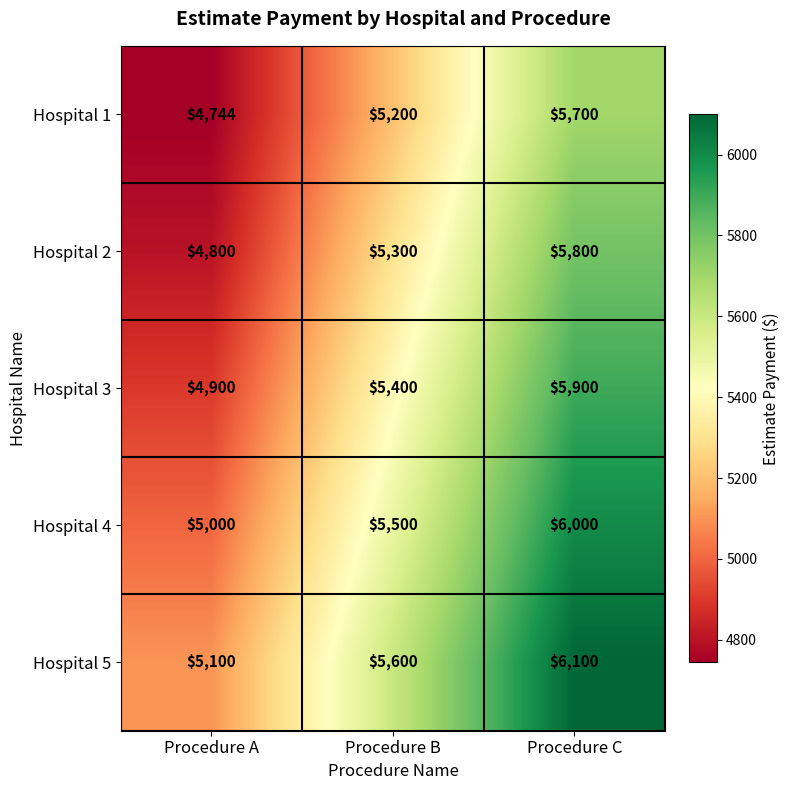

At which category is the sum across all series the highest?

Procedure C